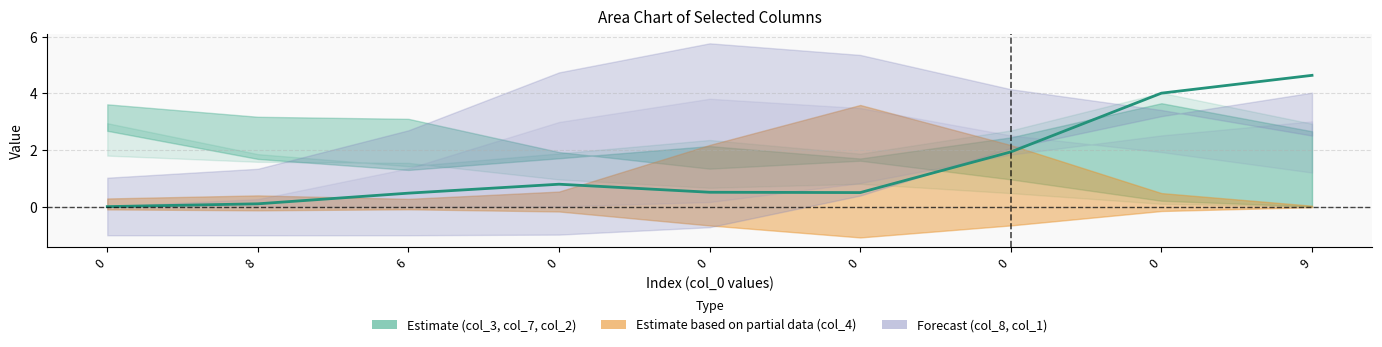

At which category does the chart reach its peak across all series?

9